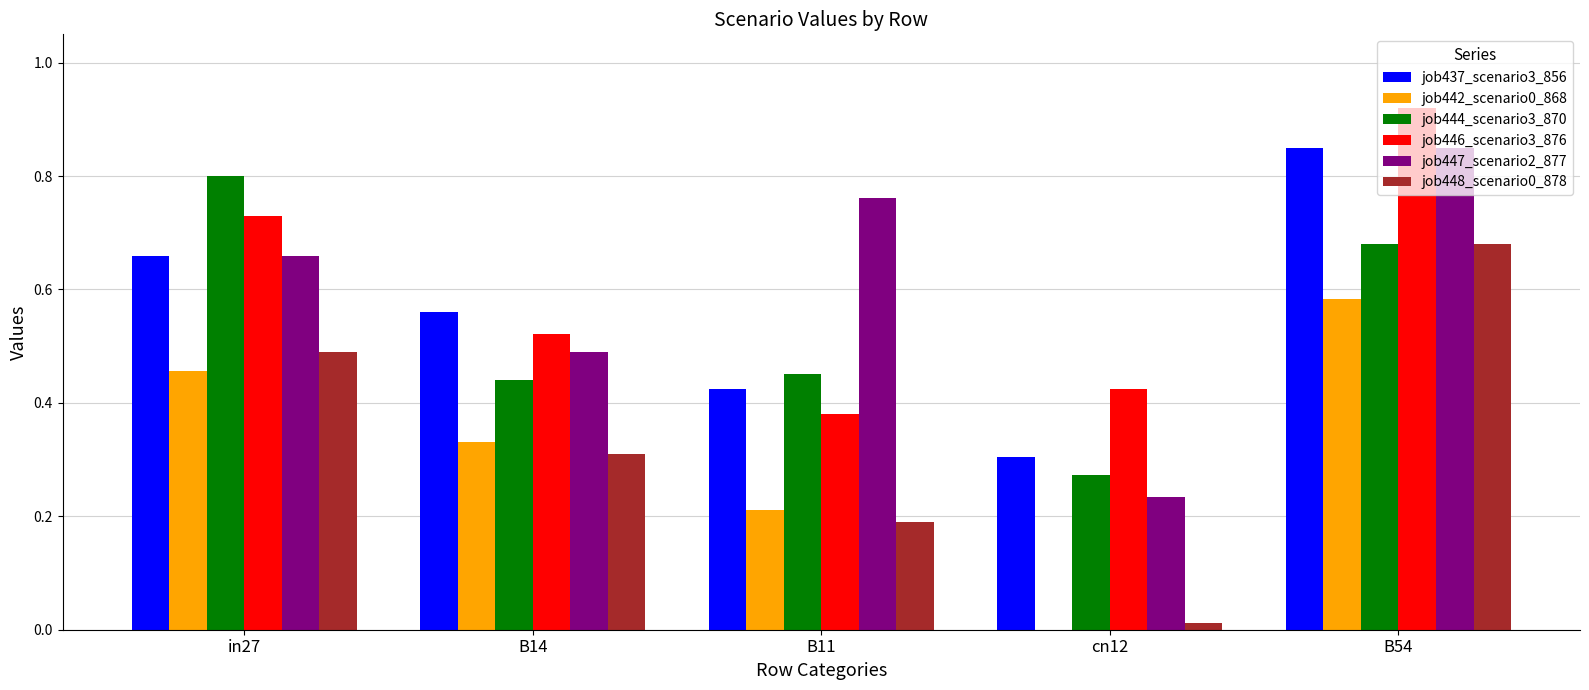

At which label does job444_scenario3_870 reach its peak?

in27